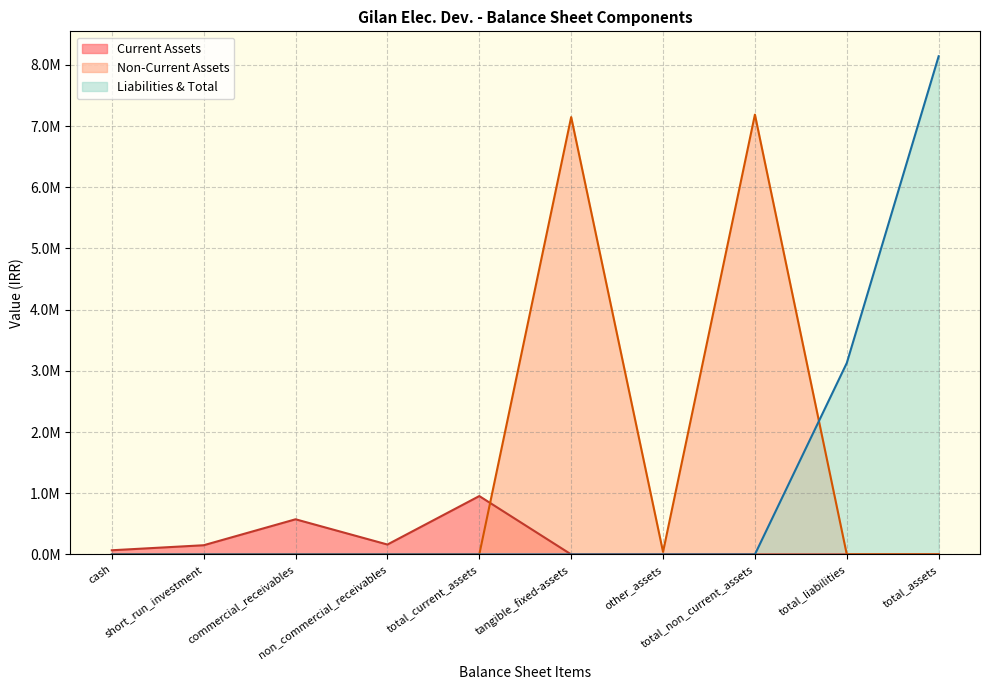

Does the chart display data point markers on the line(s)?

No